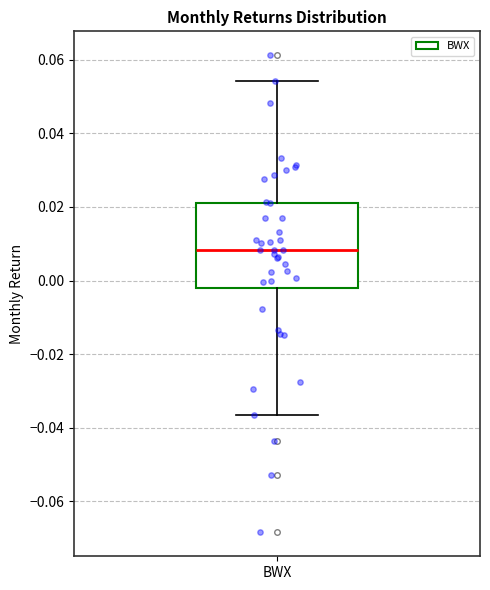

Transcribe this box plot: give where the median line is, the range the box spans, and where the two whiskers end, as read against the y-axis. The values are not printed on the chart, so give them approximately, as read against the axis.

median 0.008, box -0.002 to 0.022, whiskers -0.036 to 0.054